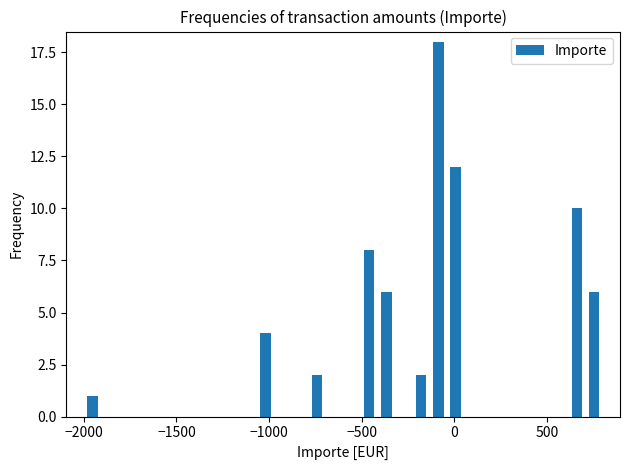

Around what value on the x-axis is the tallest bar? Give the approximate position of its centre, as read against the axis.

-100